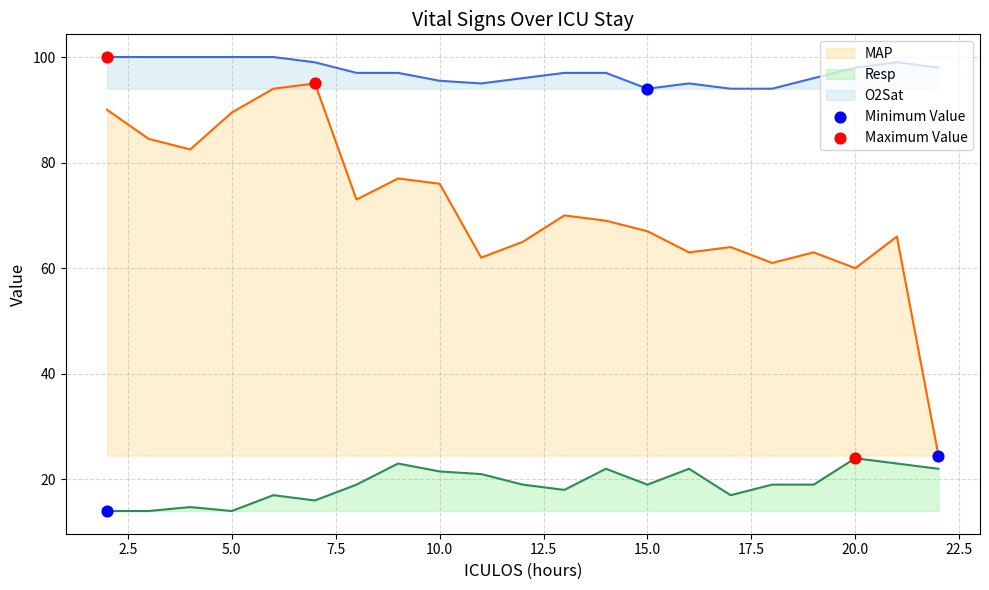

Is the value of Resp at 14 greater than the value of MAP at 15?

No